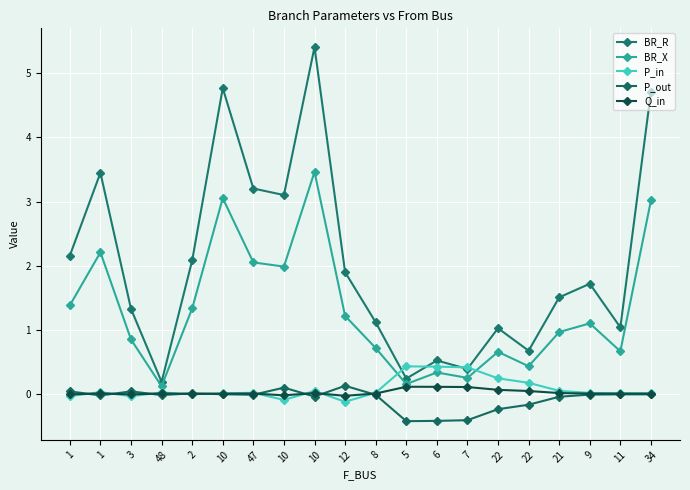

What are all the series names shown in the legend?

BR_R, BR_X, P_in, P_out, Q_in